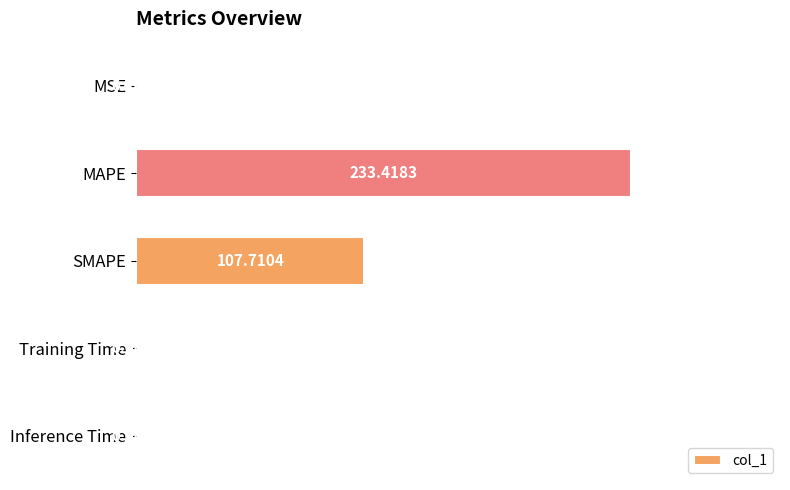

Which category has the highest value across all series?

MAPE